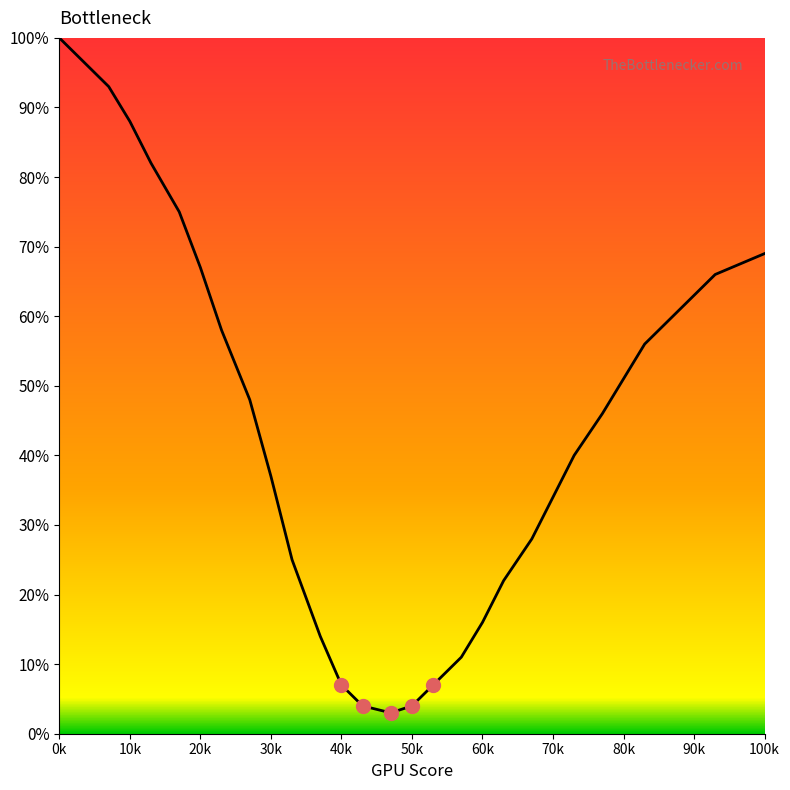

What is the maximum value shown in the chart?

100